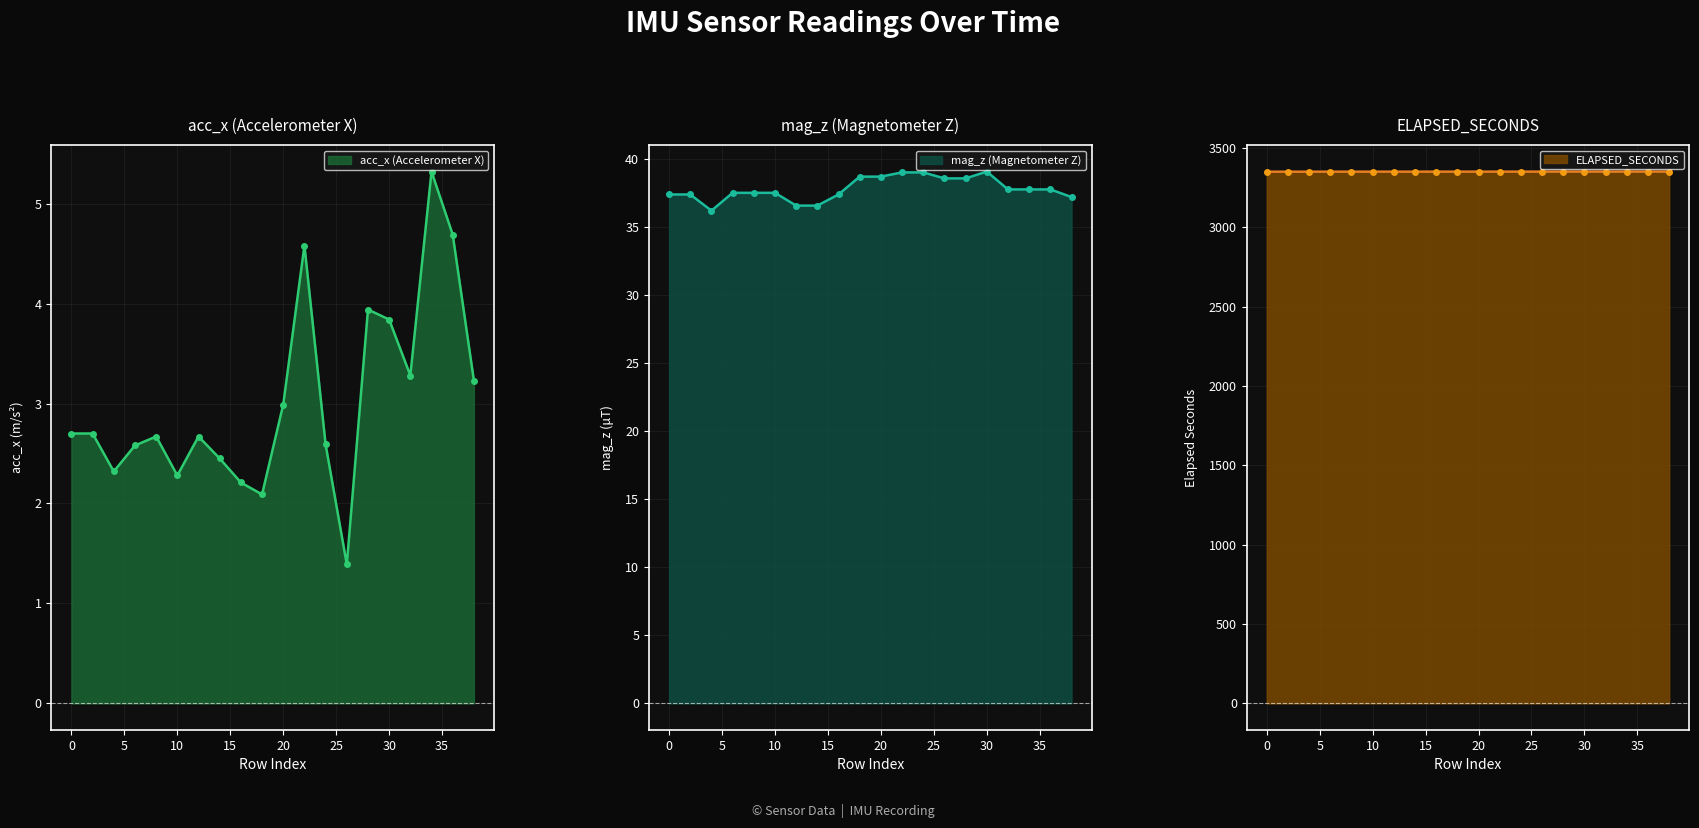

True or false: ELAPSED_SECONDS and mag_z intersect in this chart.

False